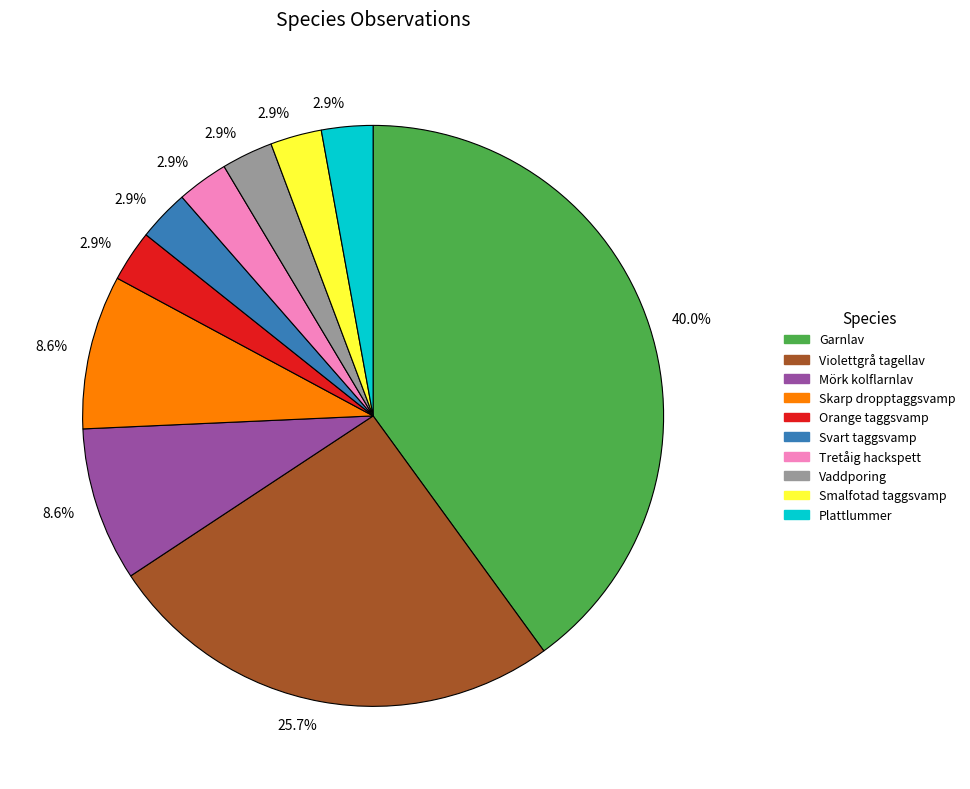

Is there any slice that represents more than half of the pie?

No